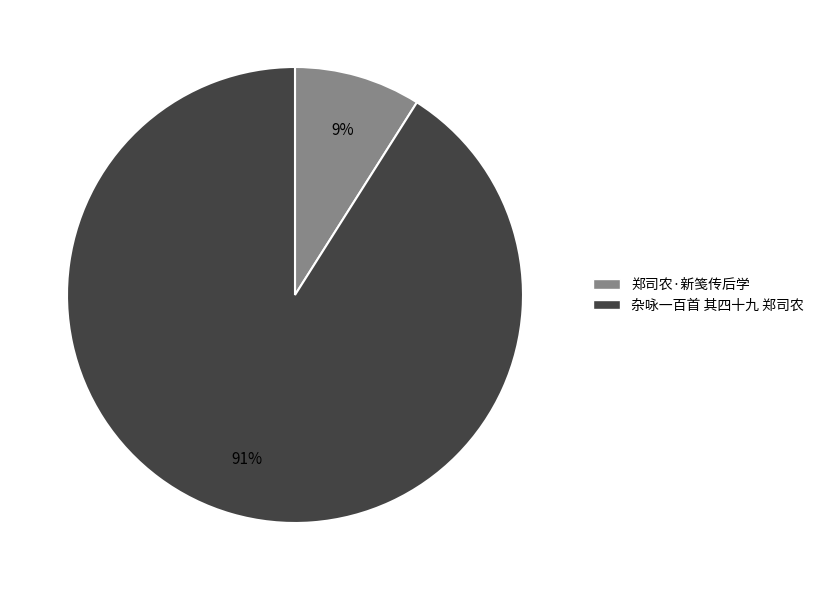

Combined, do 杂咏一百首 其四十九 郑司农 and 郑司农·新笺传后学 account for over 50%?

Yes